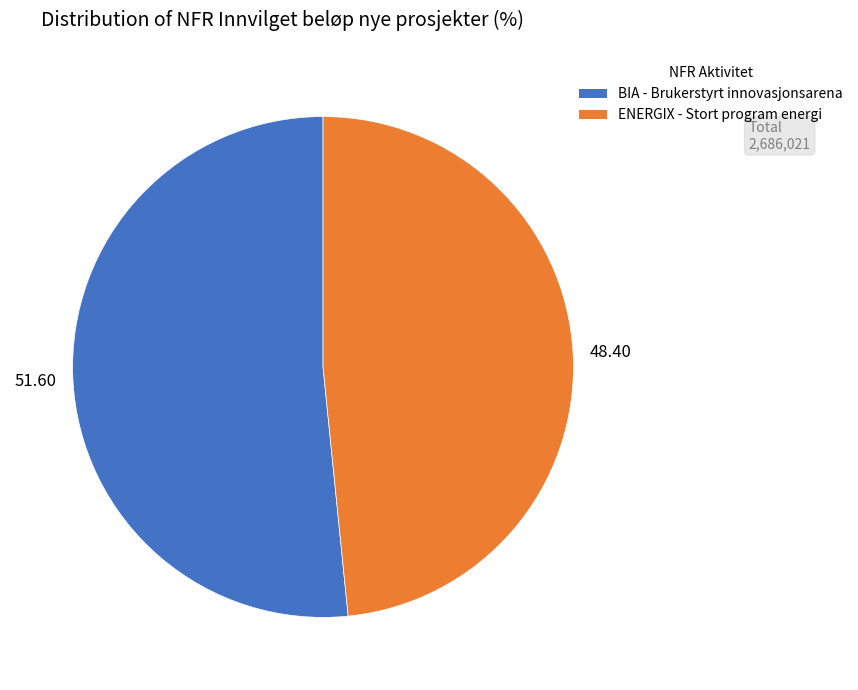

Is there any slice that represents more than half of the pie?

Yes